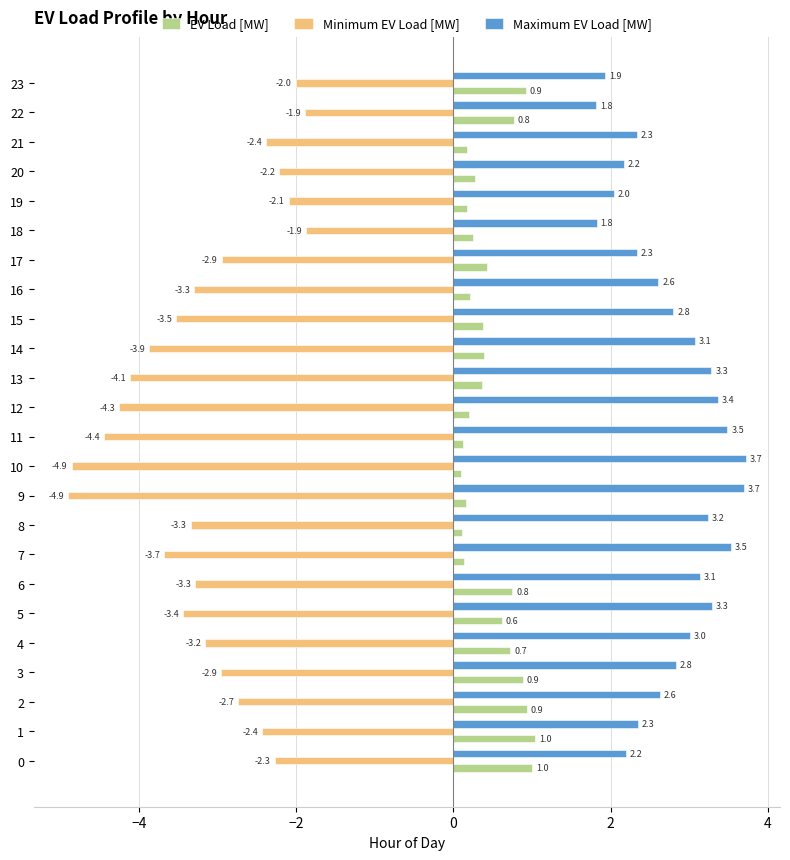

What is the spread (max minus min) of values at 0?

4.5